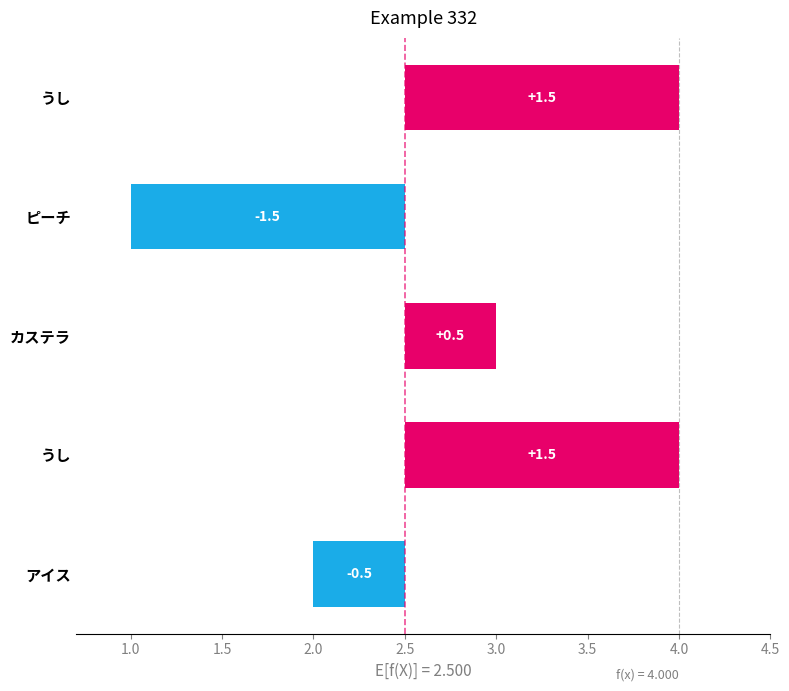

What is the smallest value displayed?

-1.5